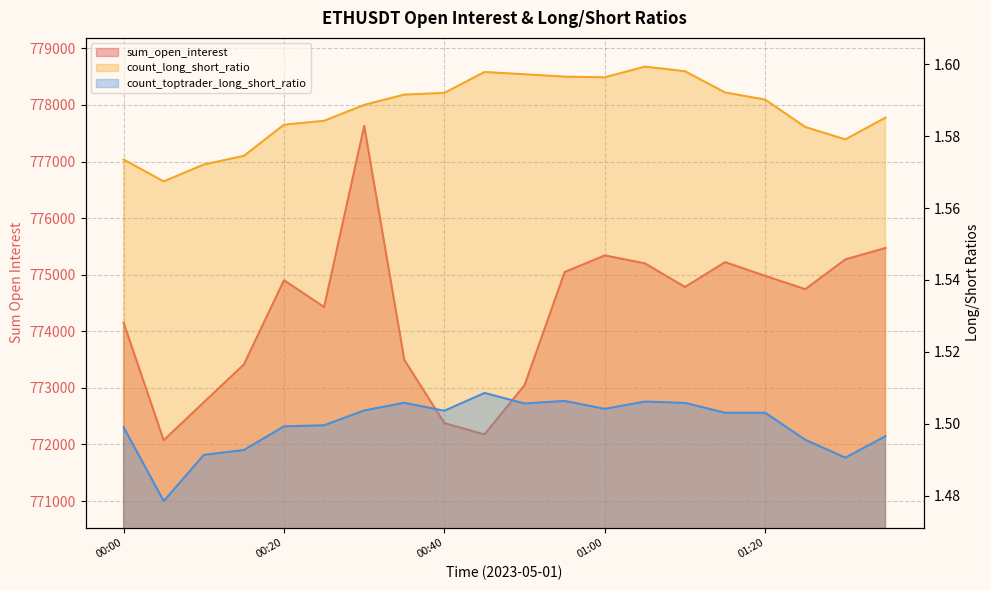

At which category does the chart reach its peak across all series?

00:30